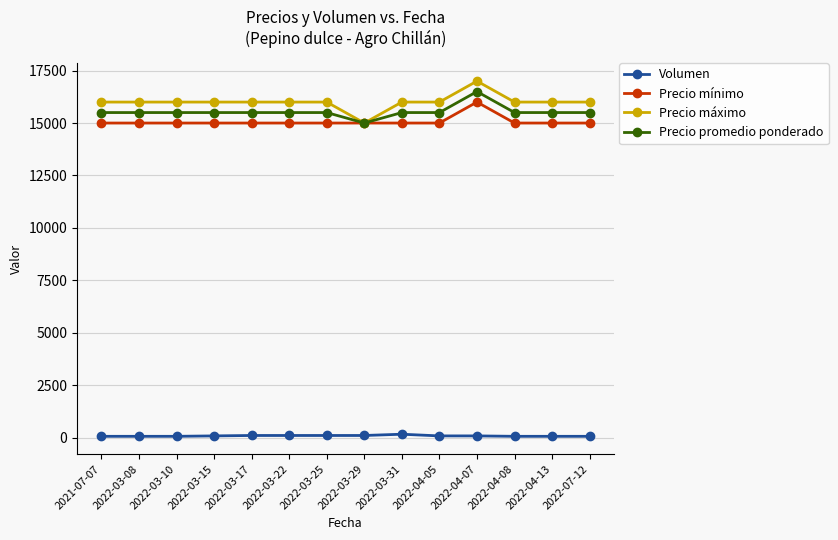

What is the maximum value for Precio máximo?

17000